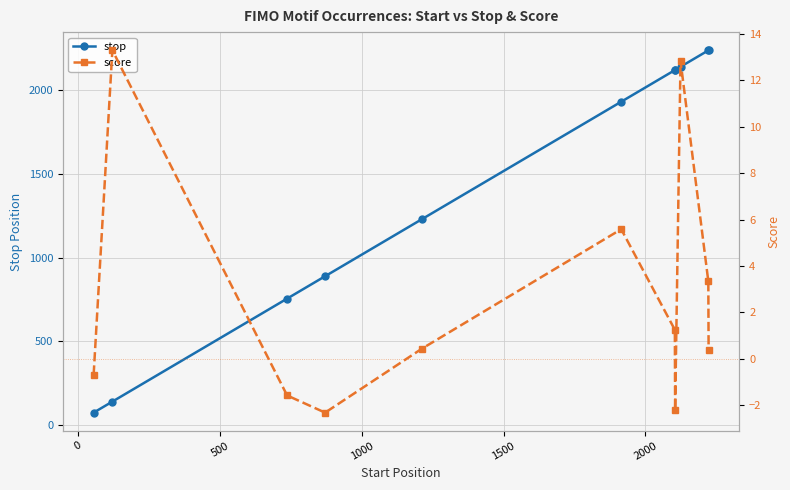

True or false: score has more than 1 interior local peaks.

True